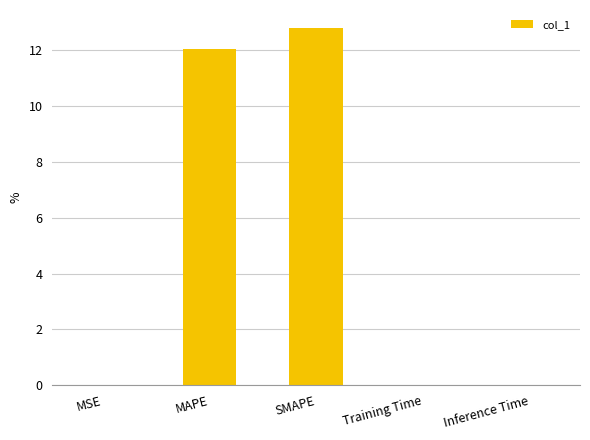

Are the bars horizontal?

No